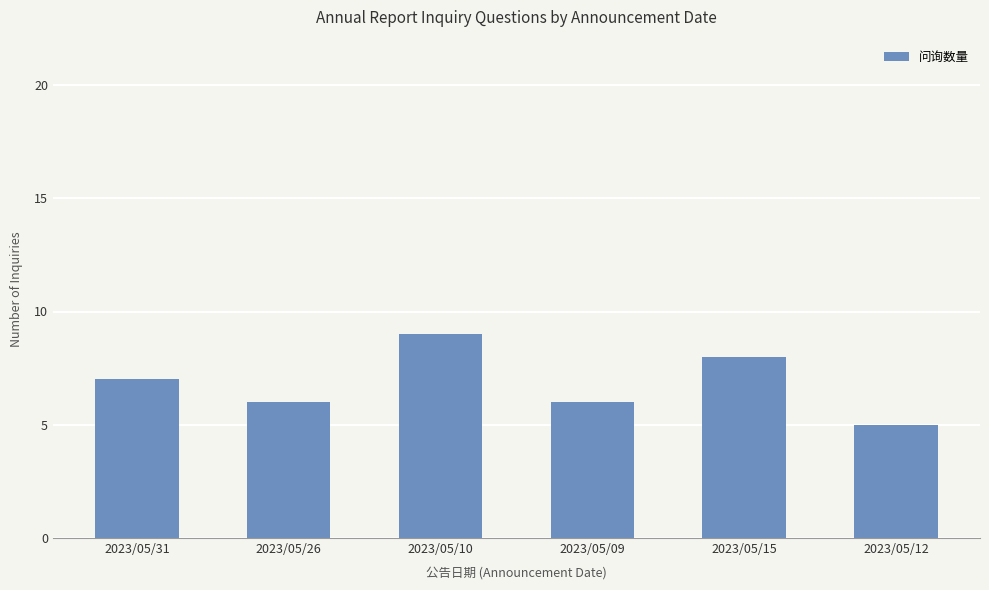

How many data points are less than 7?

3